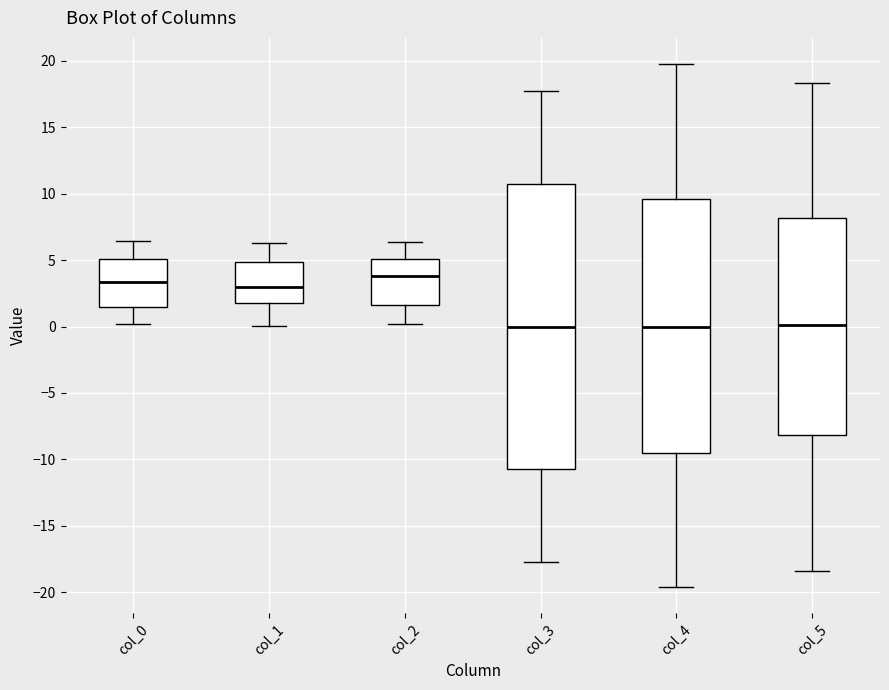

Reading left to right, read every box against the y-axis: the position of its median line, the range the box covers, and the ends of its whiskers. The values are not printed on the chart, so give them approximately, as read against the axis.

col_0: median 3.5, box 1.5 to 5.0, whiskers 0.0 to 6.5
col_1: median 3.0, box 2.0 to 5.0, whiskers 0.0 to 6.5
col_2: median 4.0, box 1.5 to 5.0, whiskers 0.0 to 6.5
col_3: median 0.0, box -10.5 to 10.5, whiskers -17.5 to 18.0
col_4: median 0.0, box -9.5 to 9.5, whiskers -19.5 to 20.0
col_5: median 0.0, box -8.0 to 8.0, whiskers -18.5 to 18.5